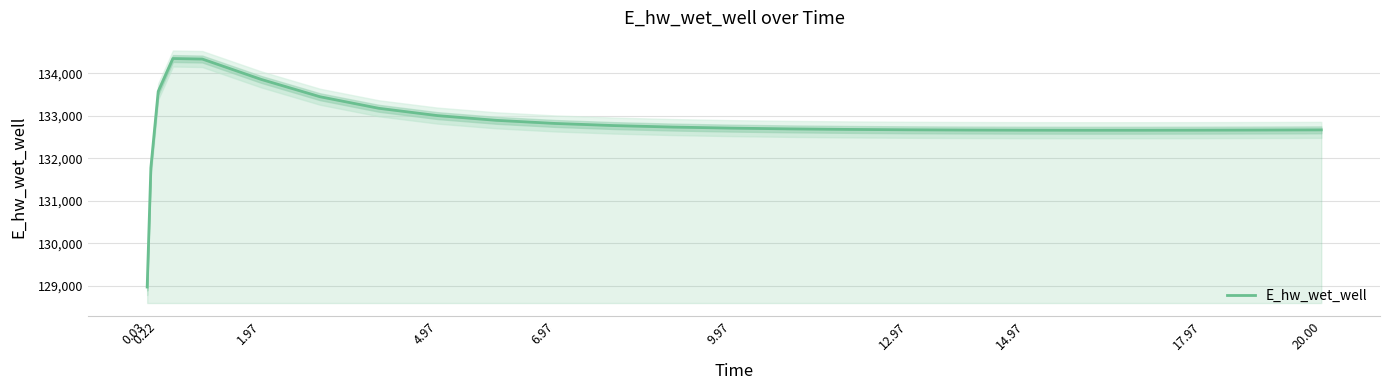

What is the maximum value for E_hw_wet_well?

134349.7